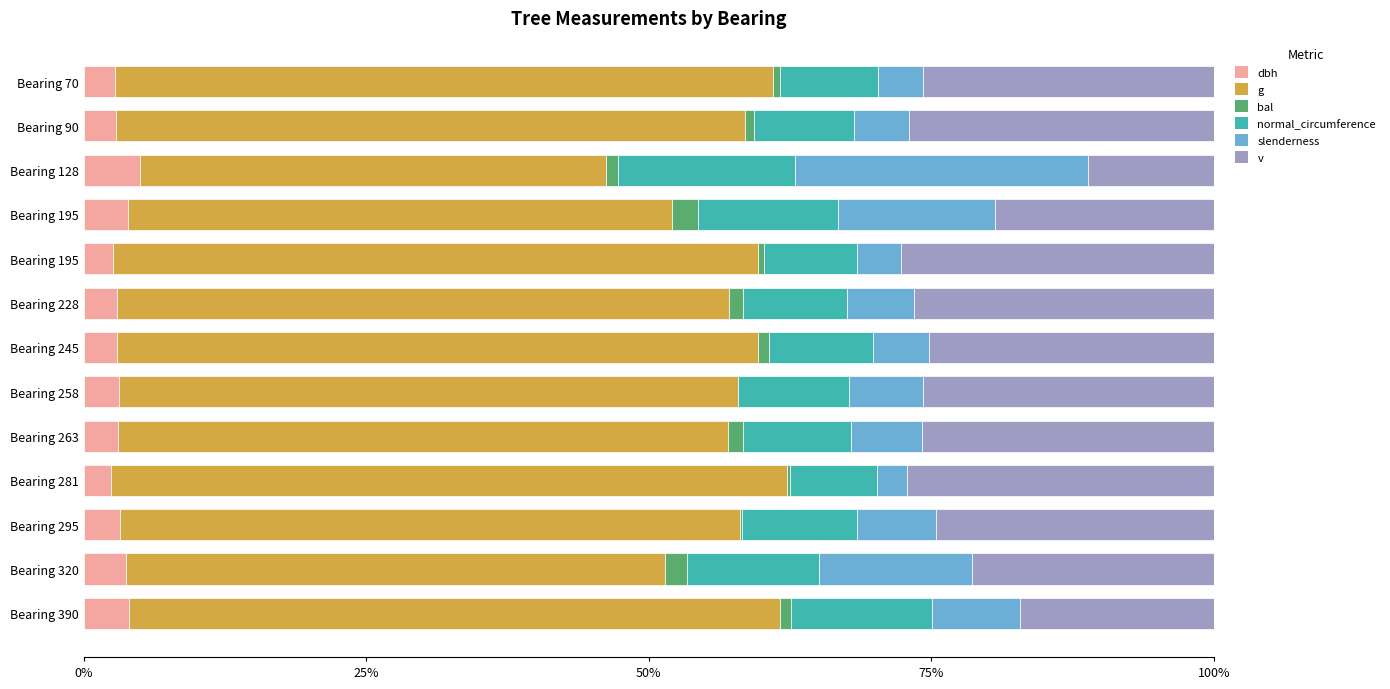

Which series has the largest total across all categories?

g